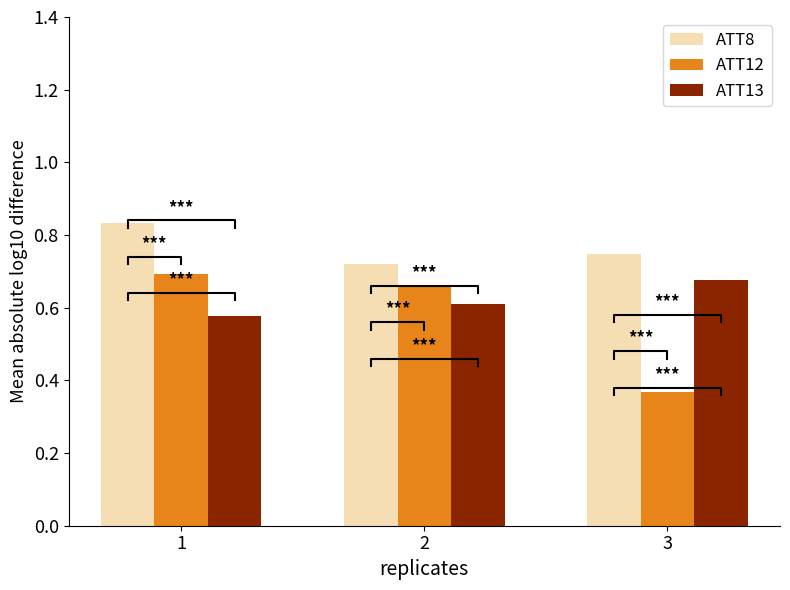

What is the difference between the ATT8 values at 1 and 3?

0.1